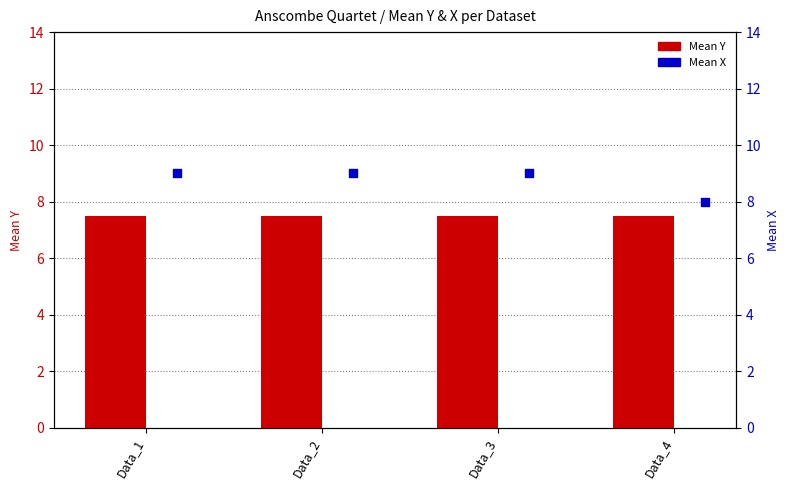

Which series contains the lowest Y value?

Mean Y